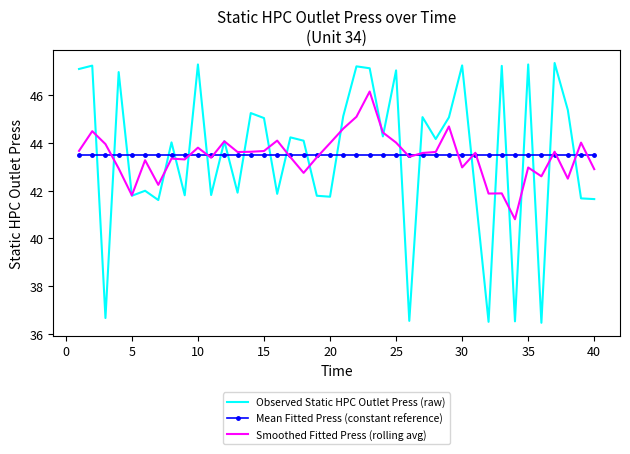

Rank the series by their maximum value, from highest to lowest.

Observed Static HPC Outlet Press (raw), Smoothed Fitted Press (rolling avg), Mean Fitted Press (constant reference)